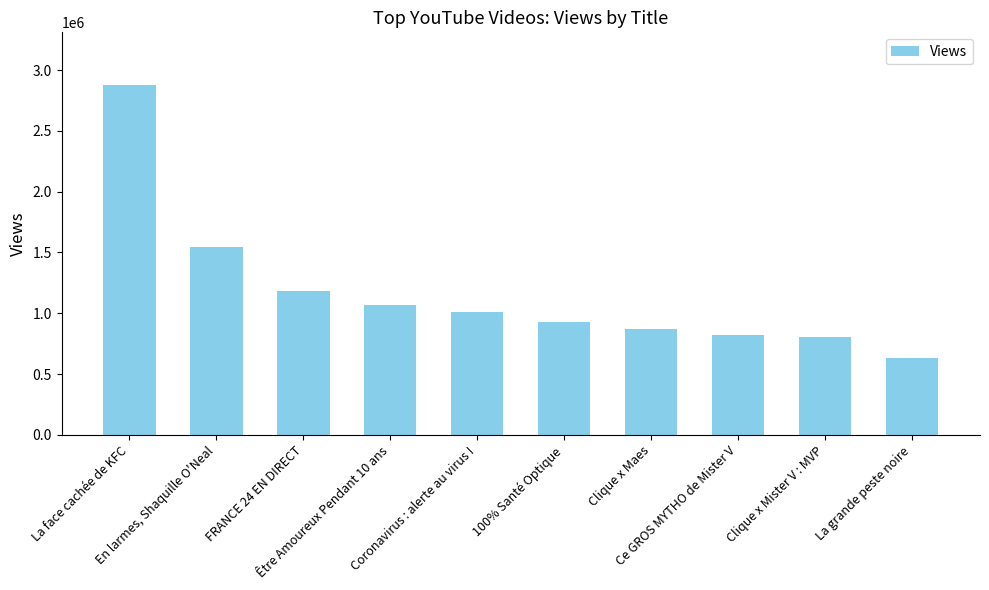

How many data points are less than 1006919?

5